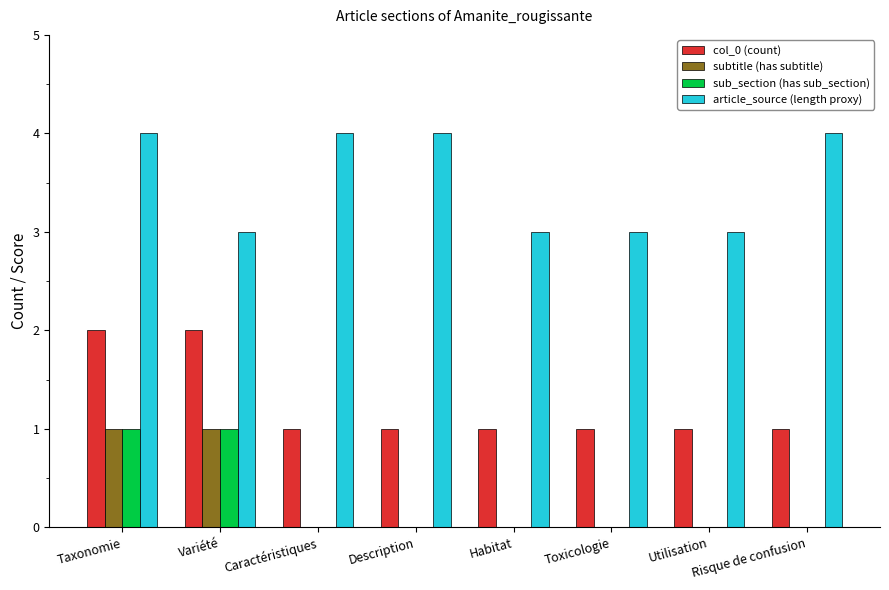

What is the sum of the article_source (length proxy) values at Risque de confusion and Description?

8